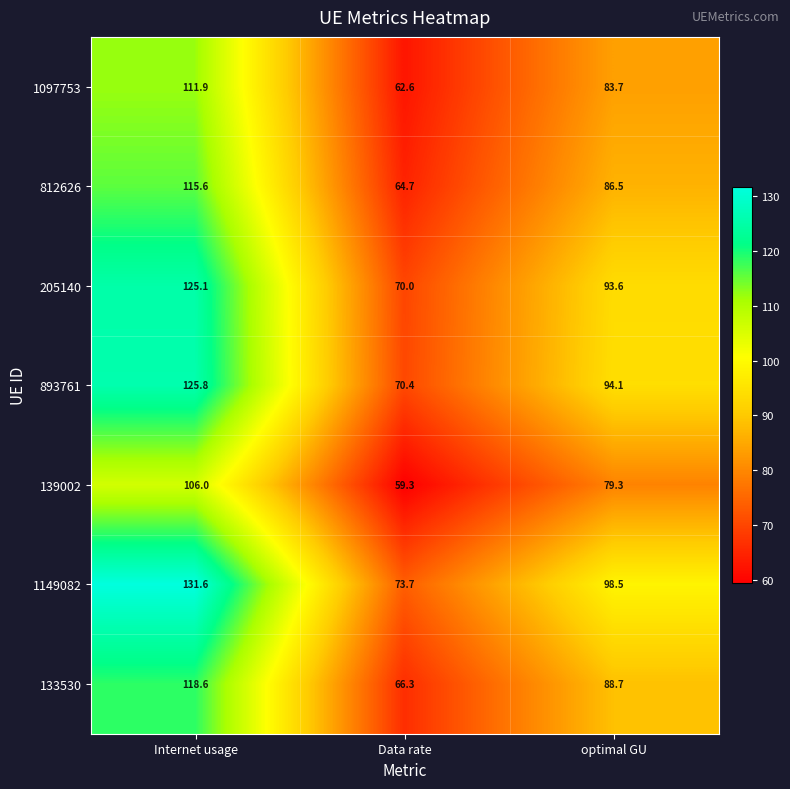

Which series has the largest range (max minus min)?

1149082